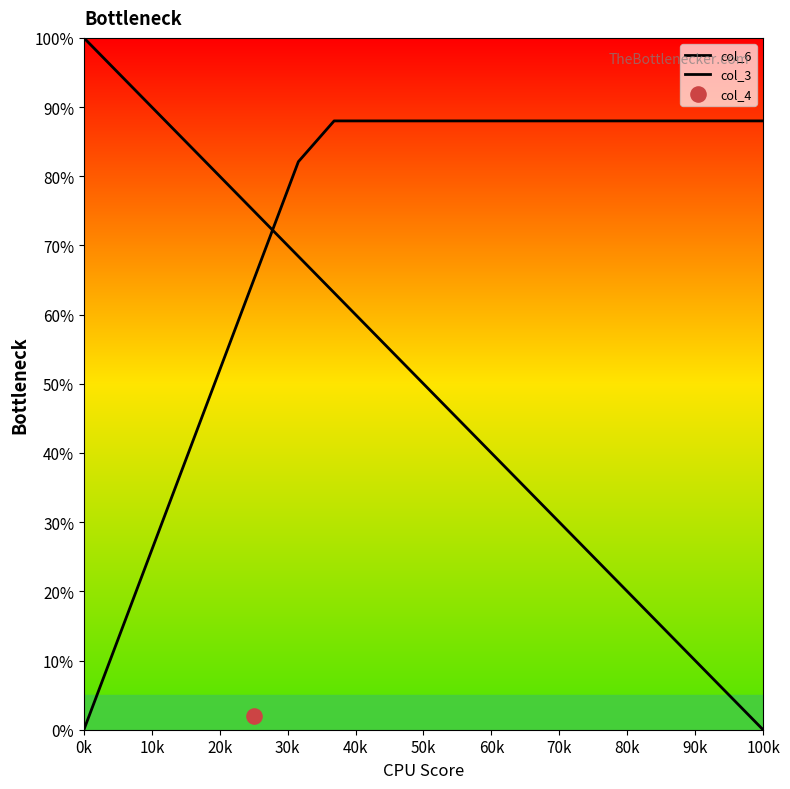

Is the value of col_3 at 11 greater than the value of col_6 at 20k?

No